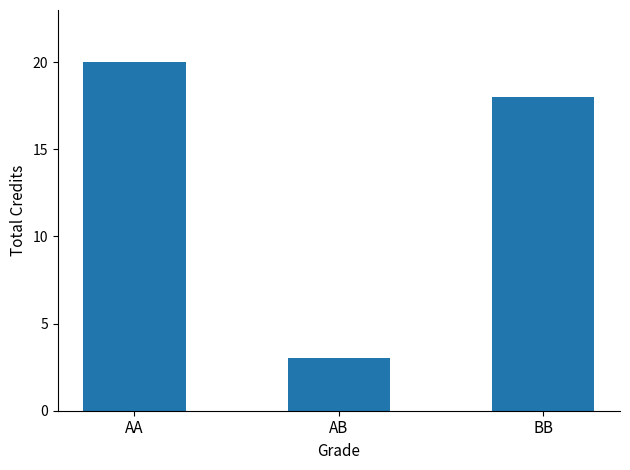

Rank the categories by value from highest to lowest.

AA, BB, AB